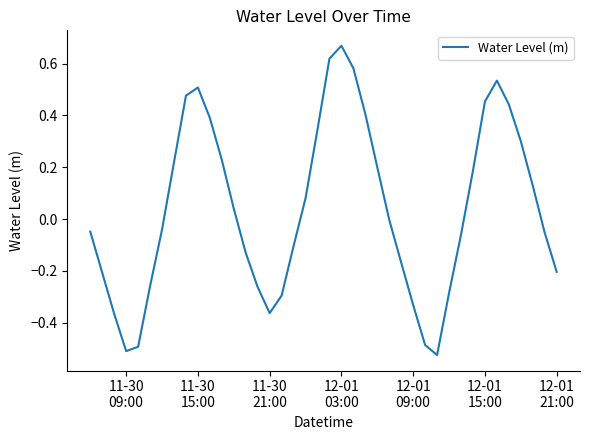

What is the difference between the maximum and minimum values?

1.2